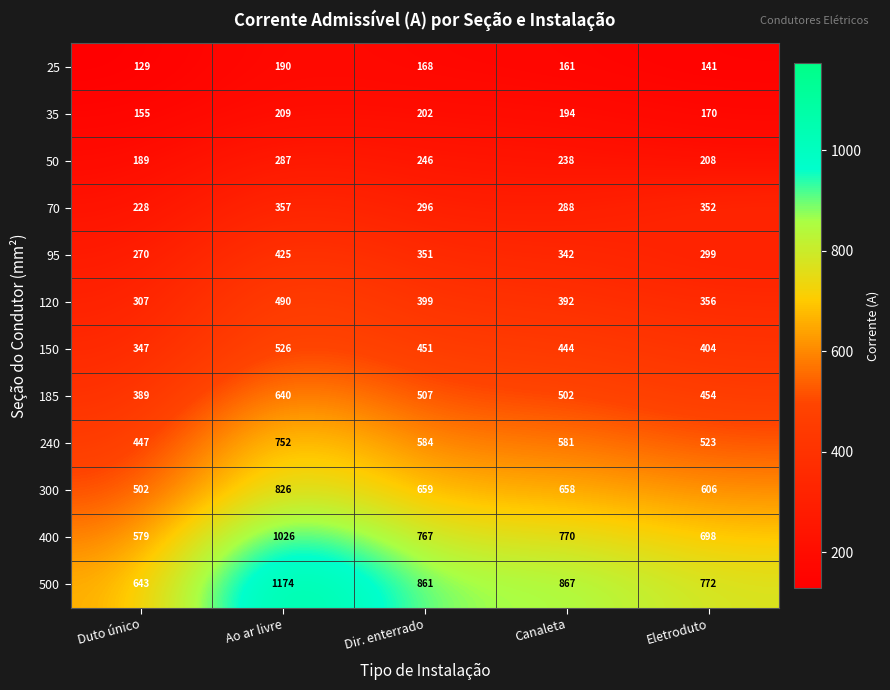

At which category does the chart reach its minimum across all series?

Duto único